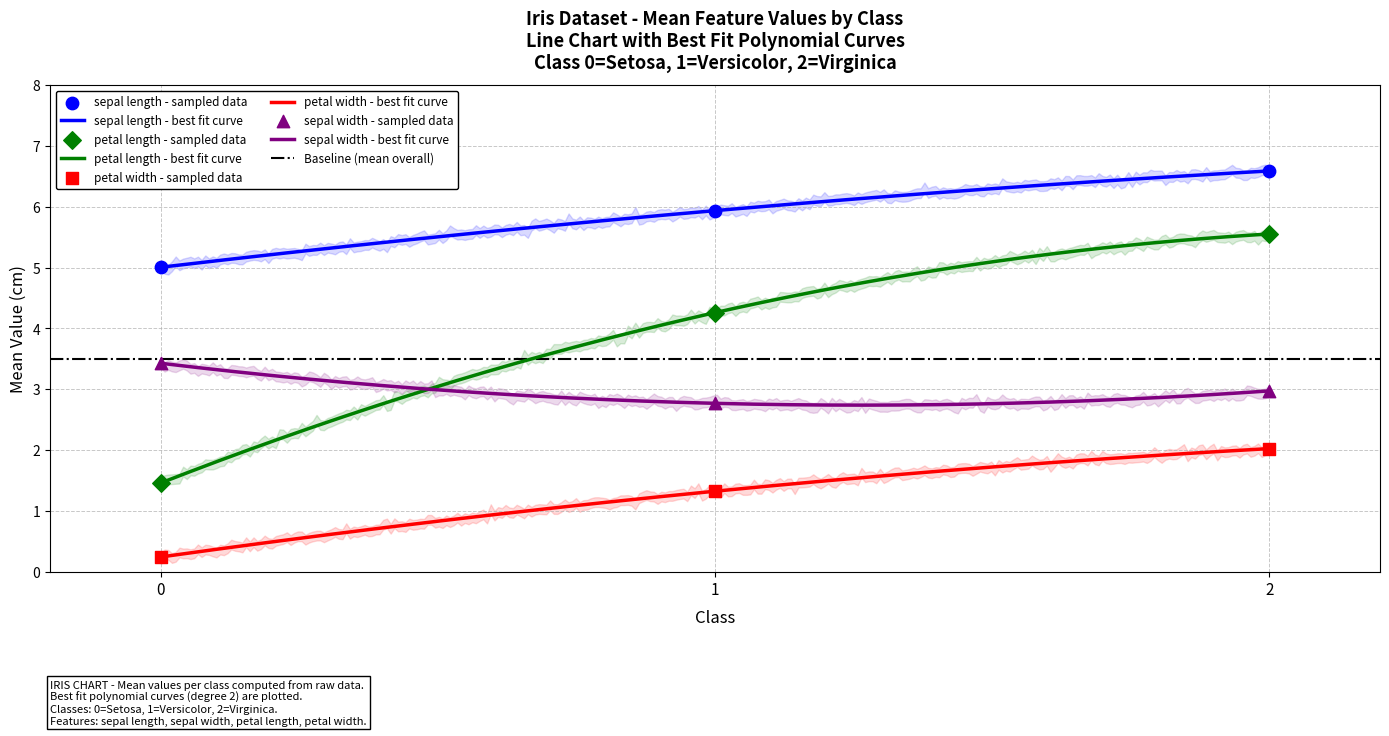

Which series reaches the minimum Y coordinate?

petal width